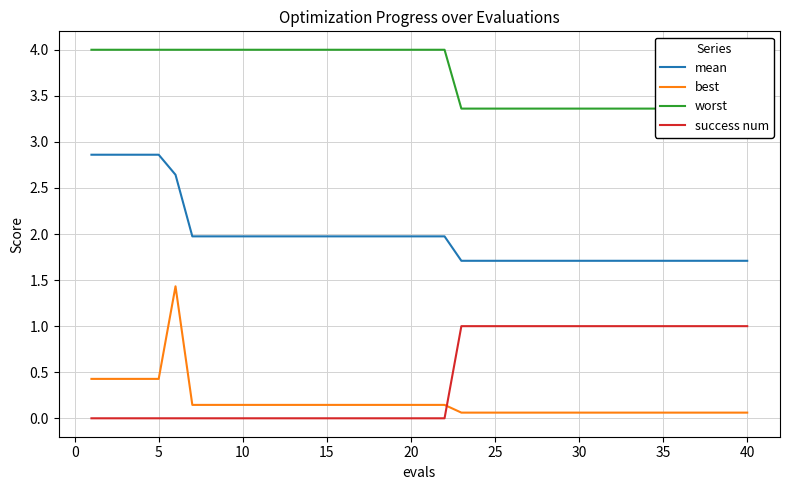

The value of success num at 35 is 1.0. True or false?

True